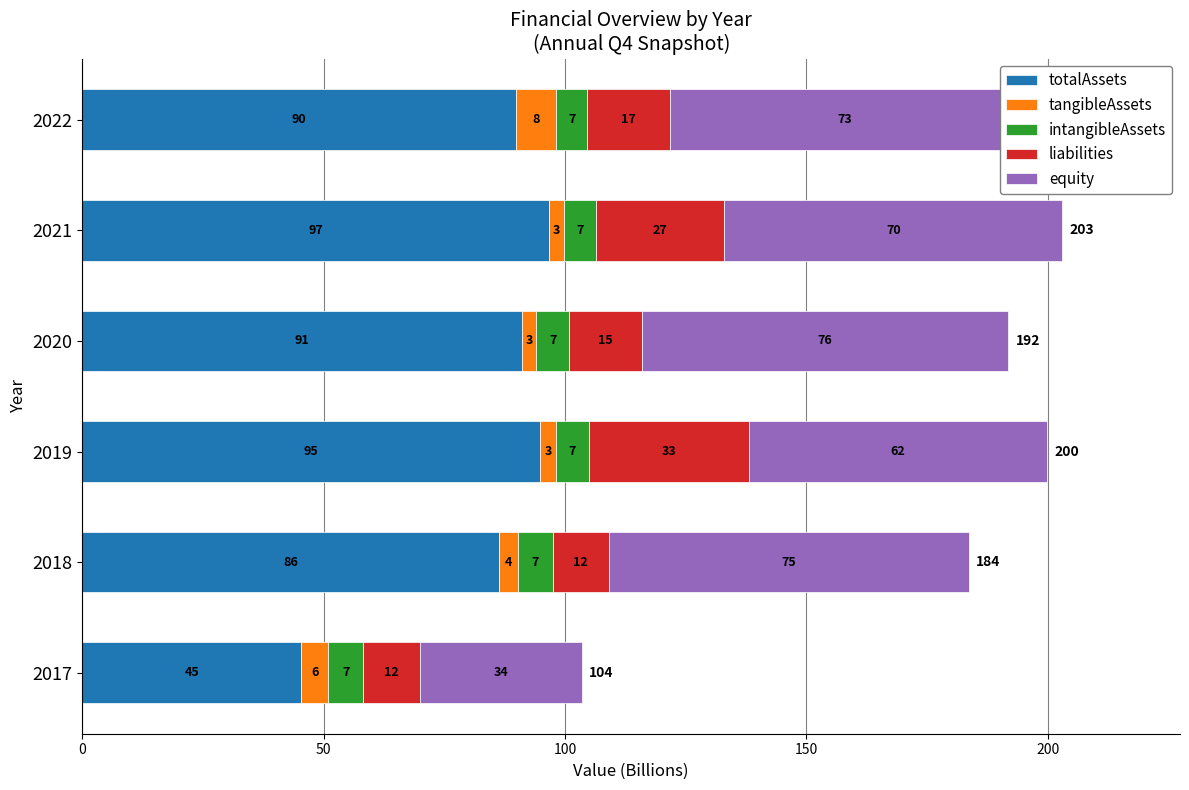

At which category is the sum across all series the highest?

2021